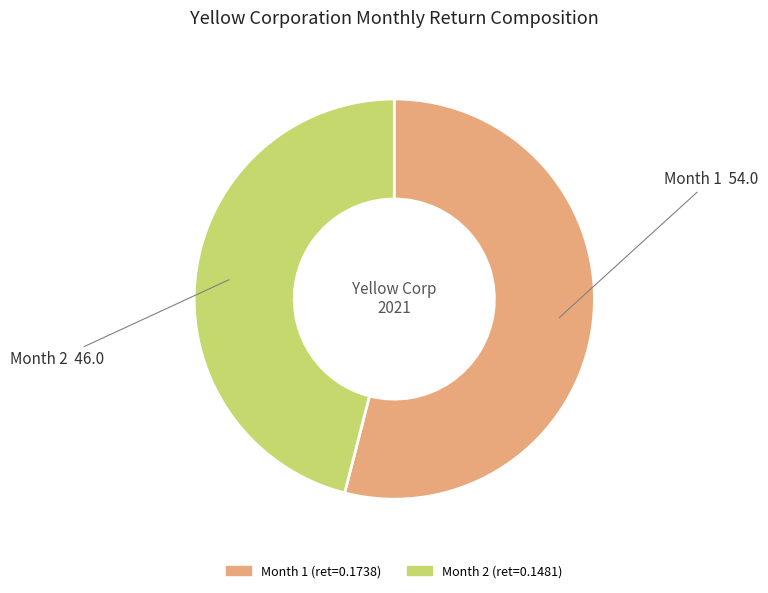

Which category has the biggest portion of the pie?

Month 1